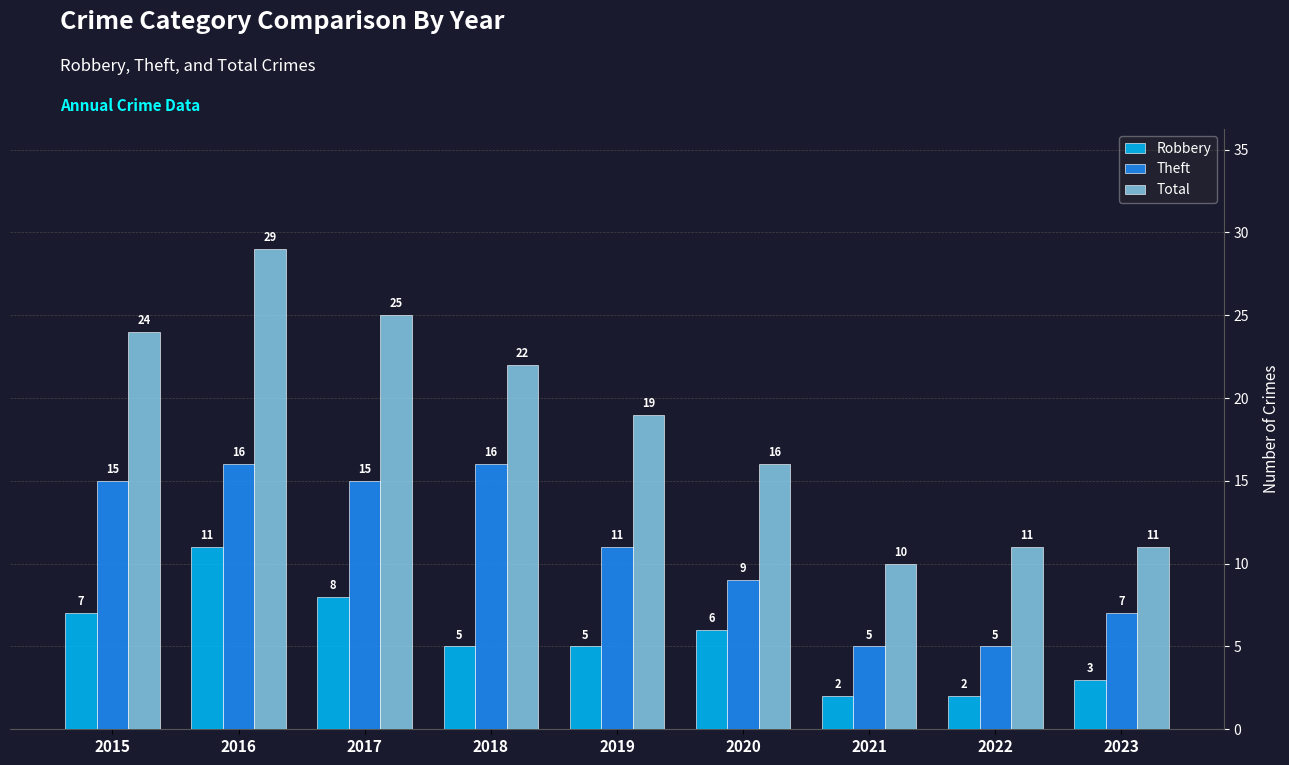

What is the value of the Theft bar at the 9th from the left?

7